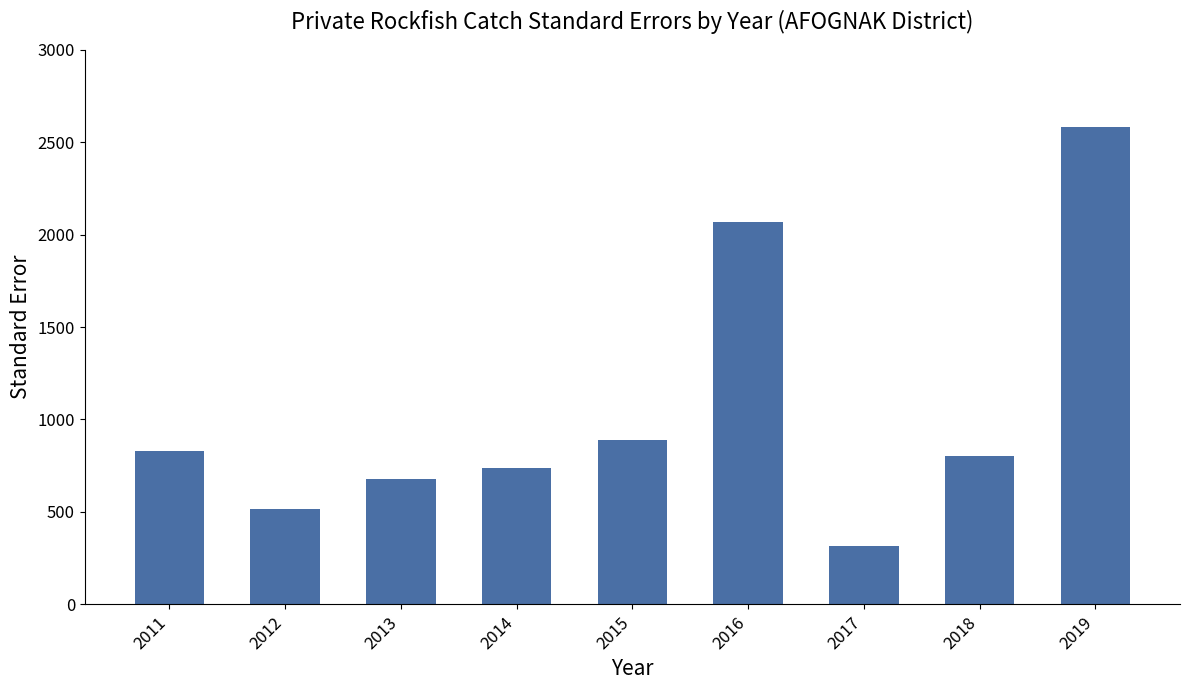

Are the bars horizontal?

No